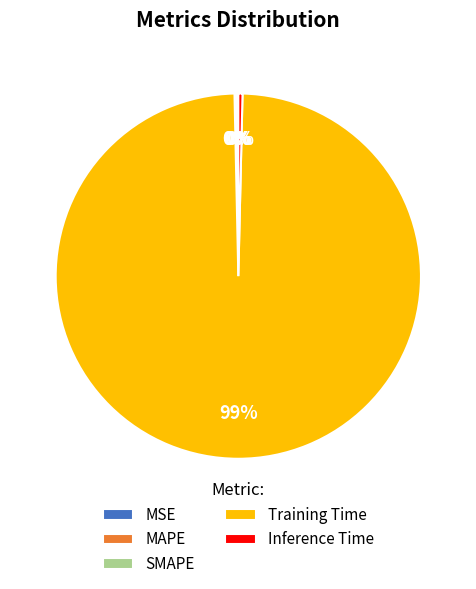

Is Training Time the majority of the pie?

Yes